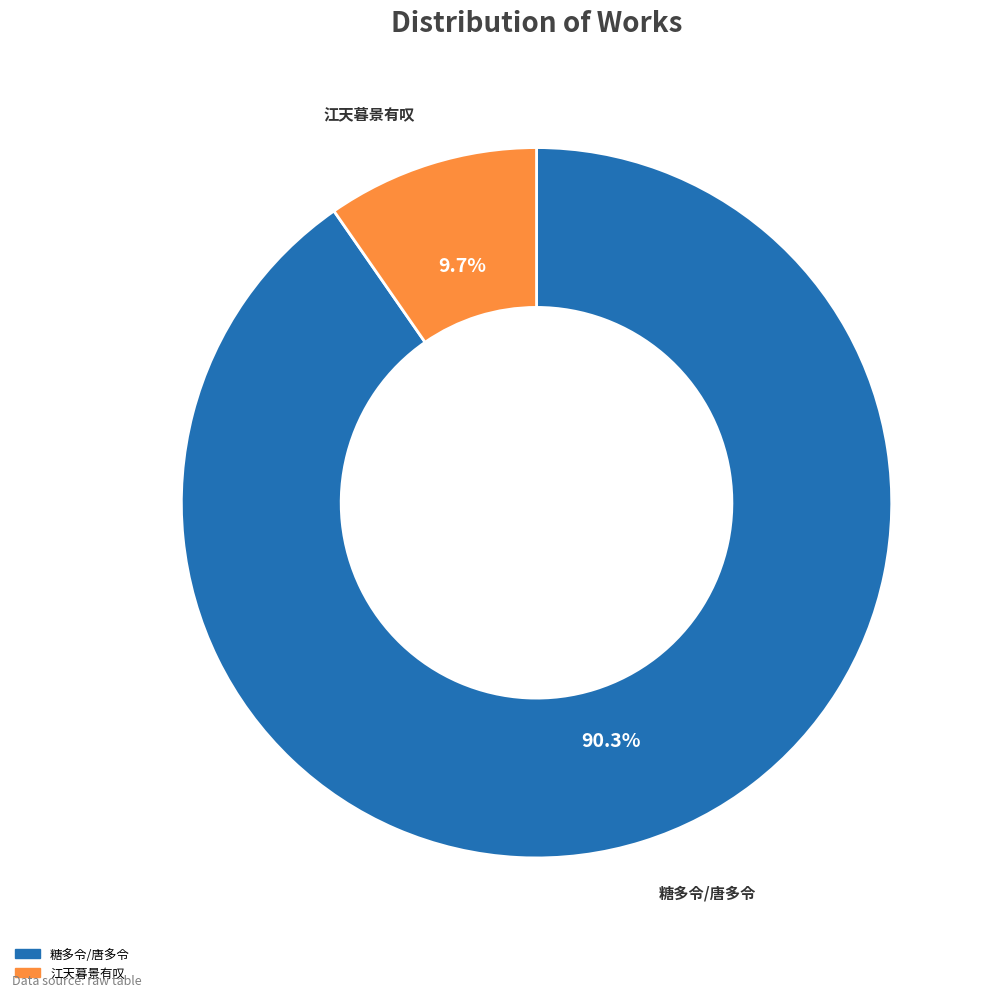

Does any single category account for the majority?

Yes